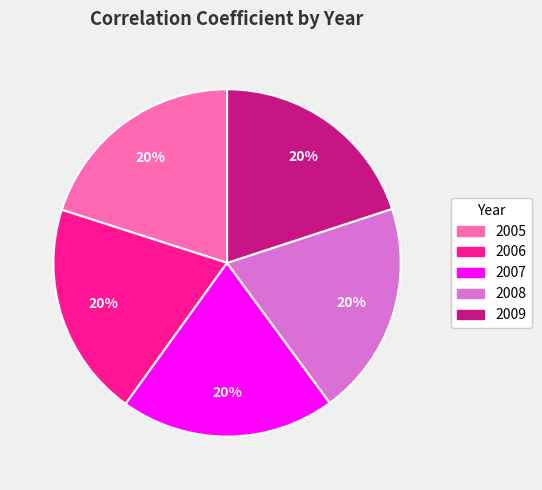

Is there any slice that represents more than half of the pie?

No